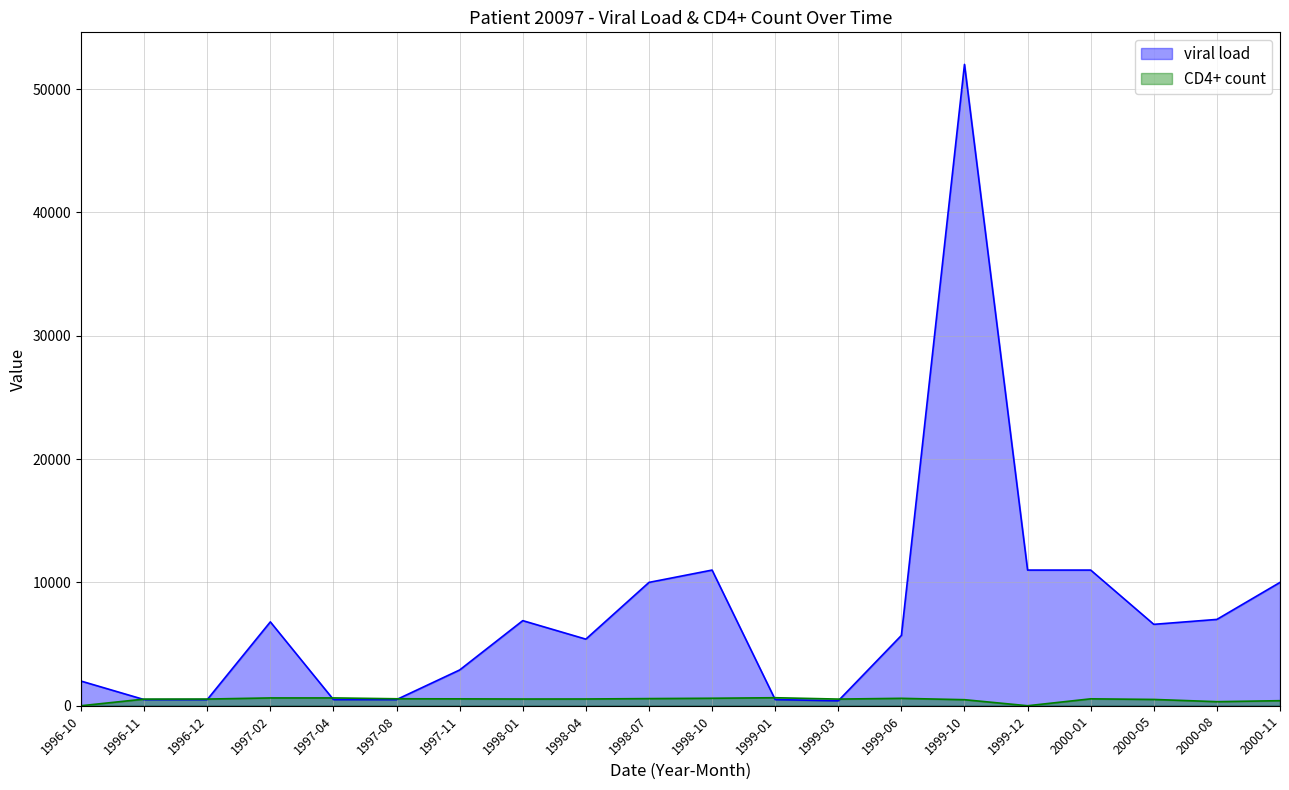

What is the label of the 15th point from the left?

1999-10